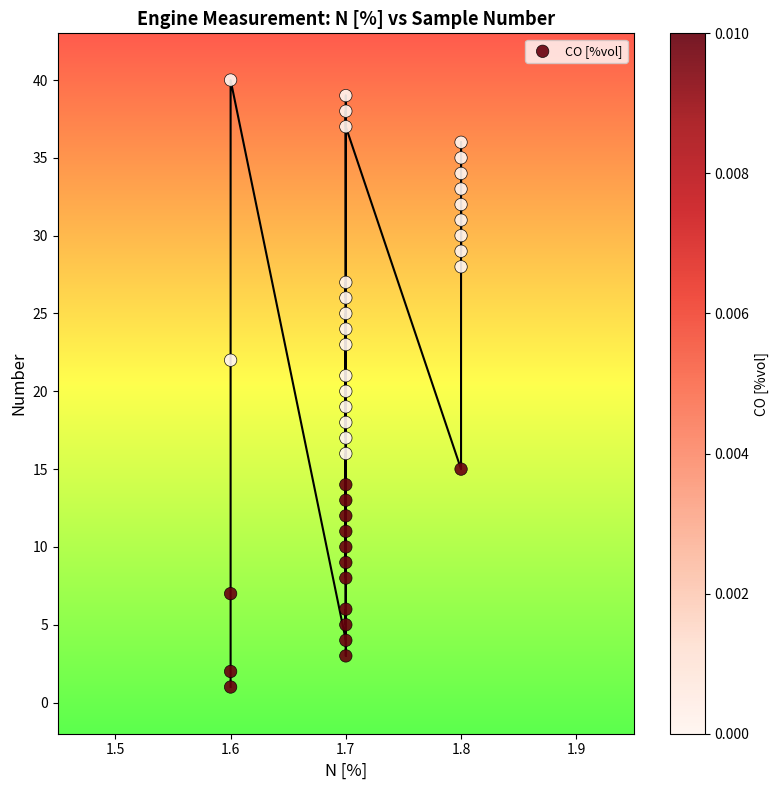

What is the range of Y values (max minus min)?

39